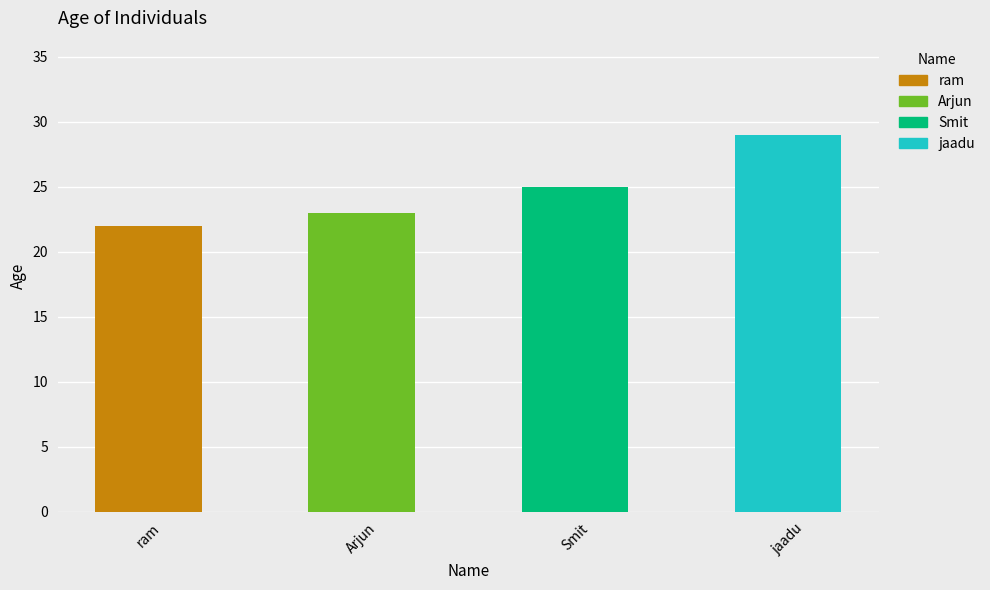

True or false: the data shows 7 at Smit.

False